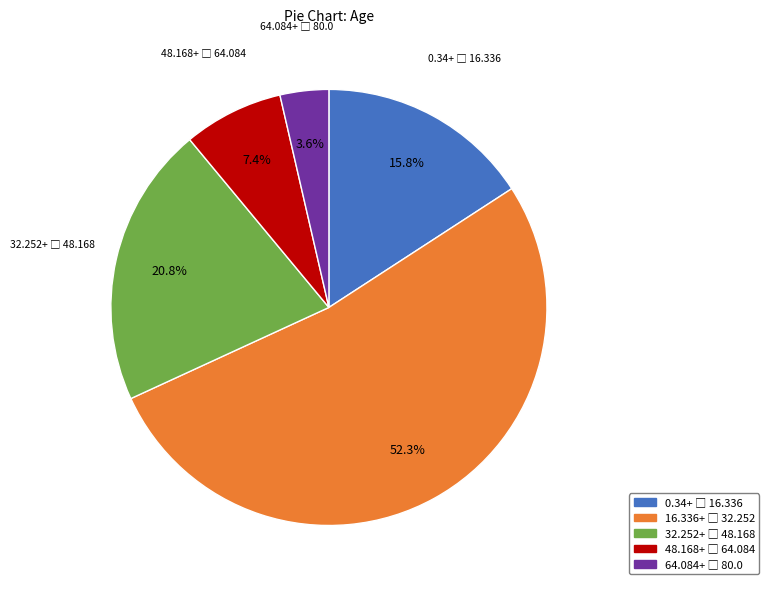

Does any single category account for the majority?

Yes